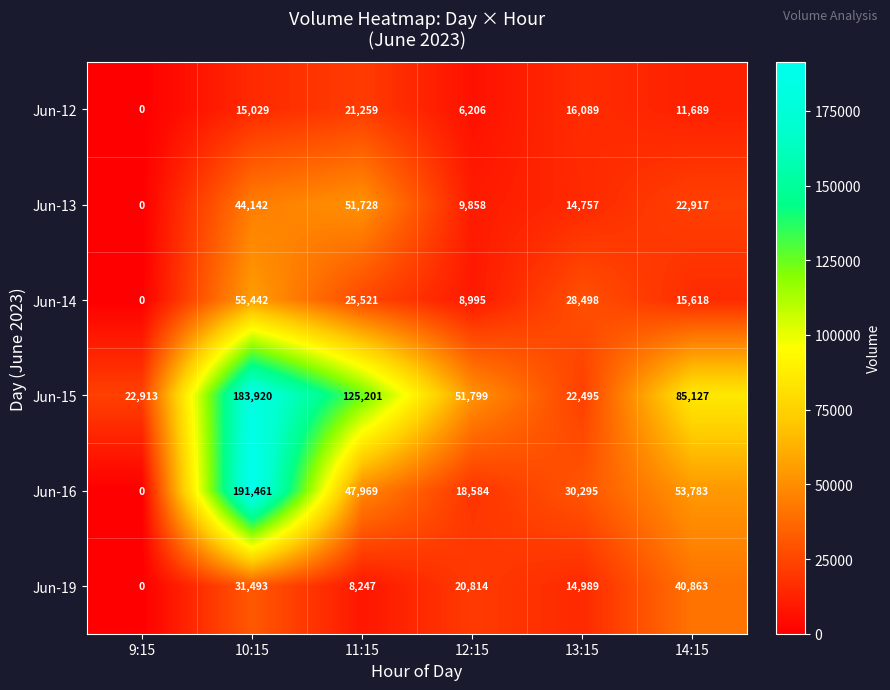

How many Jun-19 values are between 8247 and 31493?

4